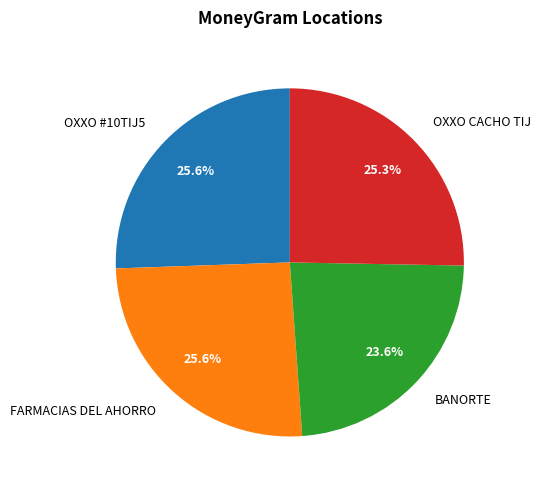

Is FARMACIAS DEL AHORRO the majority of the pie?

No